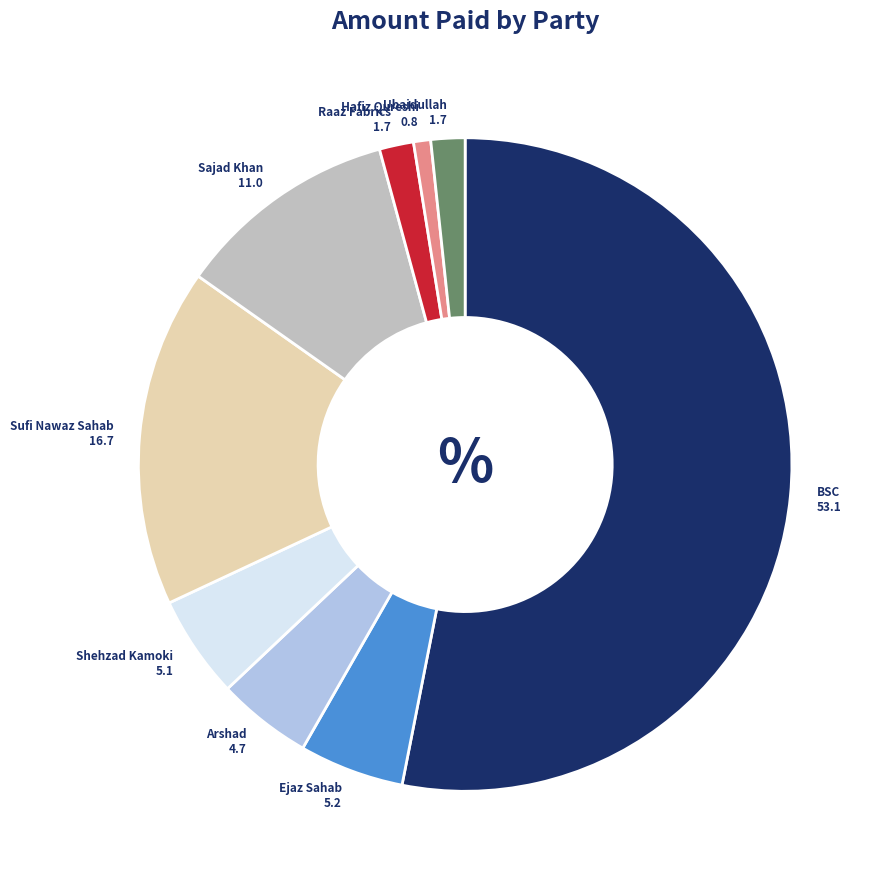

Is there any slice that represents more than half of the pie?

Yes